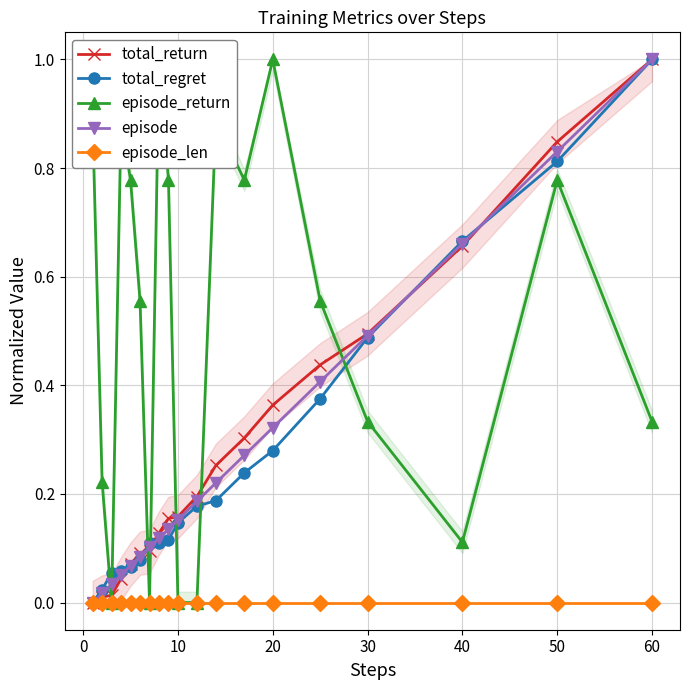

Reading left to right, transcribe all the data shown in this chart.

total_return: 0.0	0.0	0.0	0.0	0.1	0.1	0.1	0.1	0.2	0.2	0.2	0.3	0.3	0.4	0.4	0.5	0.7	0.8	1.0
total_regret: 0.0	0.0	0.1	0.1	0.1	0.1	0.1	0.1	0.1	0.1	0.2	0.2	0.2	0.3	0.4	0.5	0.7	0.8	1.0
episode_return: 0.9	0.2	0.0	0.9	0.8	0.6	0.0	1.0	0.8	0.0	0.0	0.9	0.8	1.0	0.6	0.3	0.1	0.8	0.3
episode: 0.0	0.0	0.0	0.1	0.1	0.1	0.1	0.1	0.1	0.2	0.2	0.2	0.3	0.3	0.4	0.5	0.7	0.8	1.0
episode_len: 0.0	0.0	0.0	0.0	0.0	0.0	0.0	0.0	0.0	0.0	0.0	0.0	0.0	0.0	0.0	0.0	0.0	0.0	0.0